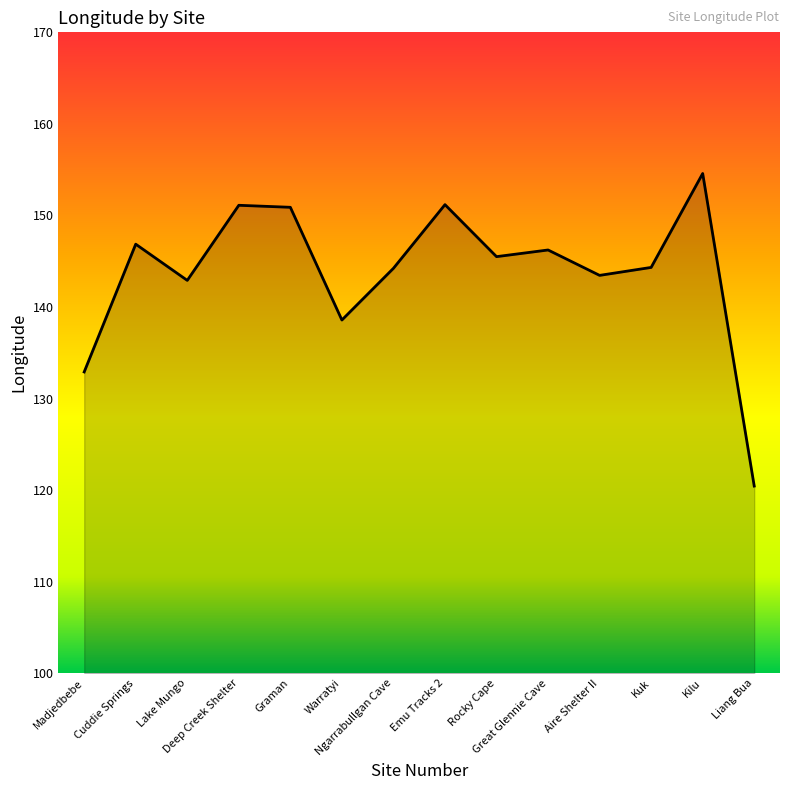

What is the difference between the maximum and minimum values?

34.1